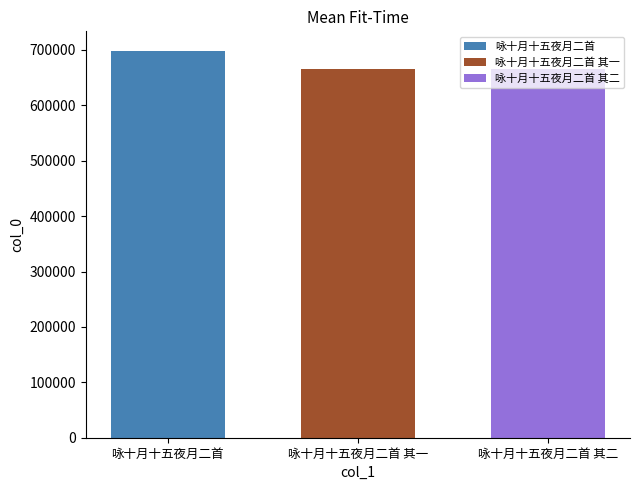

What is the difference between the highest and lowest values at 咏十月十五夜月二首 其一?

33613